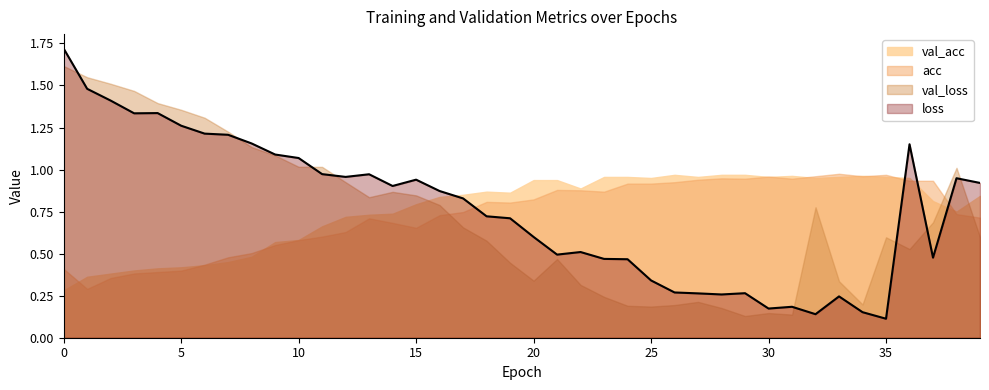

The chart shows a value of 0.0 at 35. True or false?

False